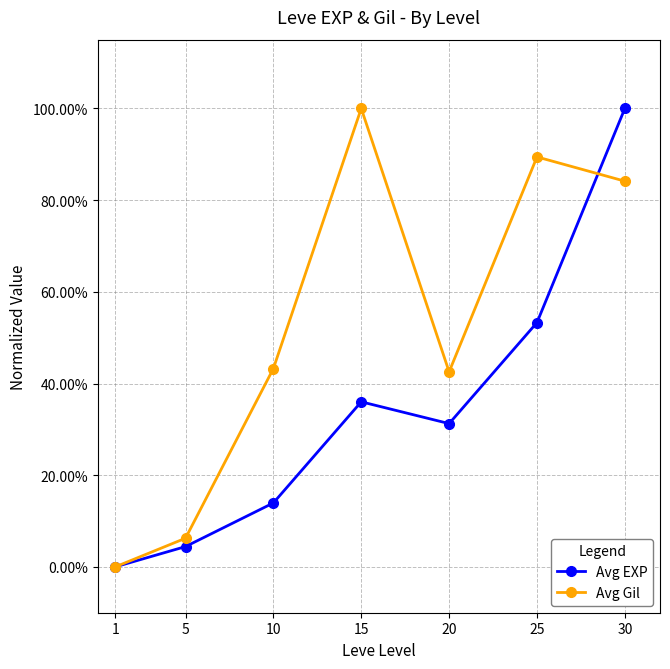

Is this an area chart (filled region under the line)?

No